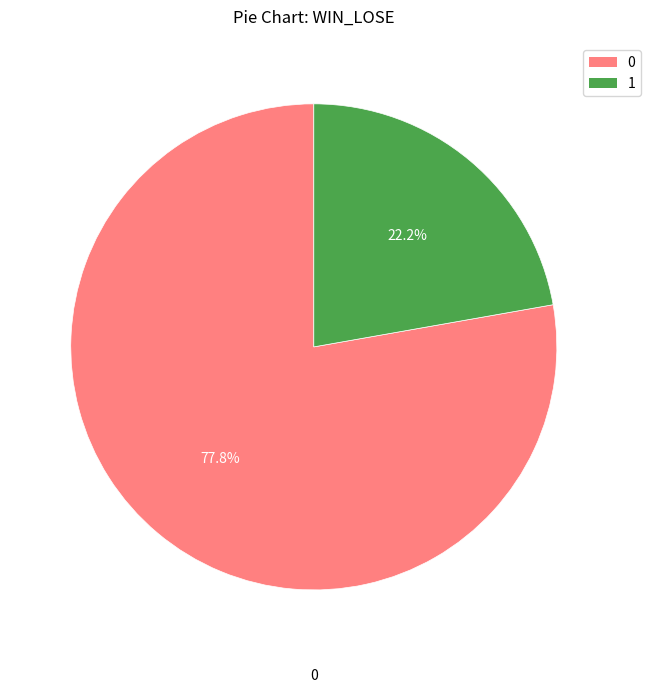

To the nearest percent, what is the average slice percentage?

50%